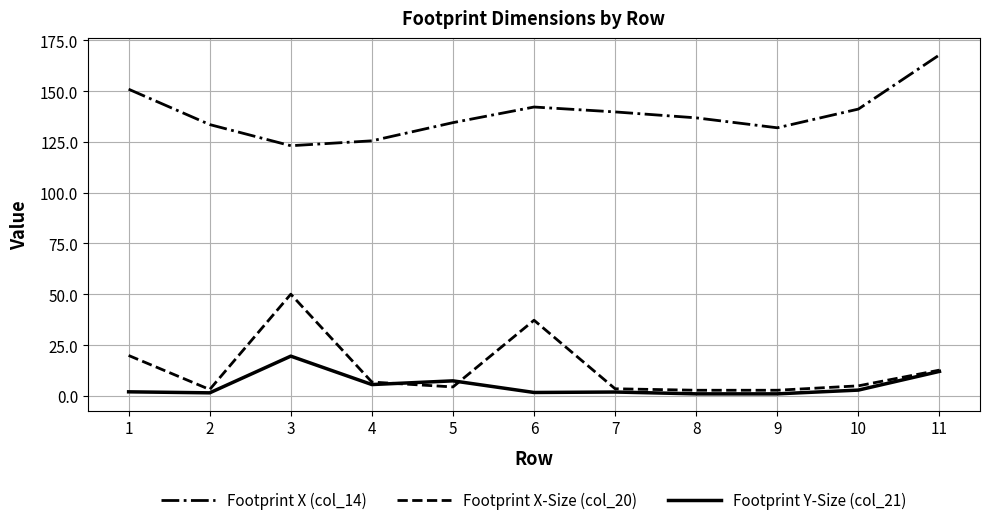

List the series in order of their peak value, lowest first.

Footprint Y-Size (col_21), Footprint X-Size (col_20), Footprint X (col_14)